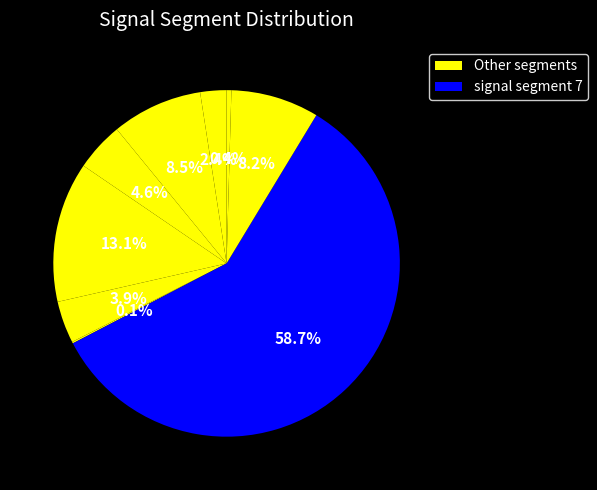

Which category has the biggest portion of the pie?

signal segment 7